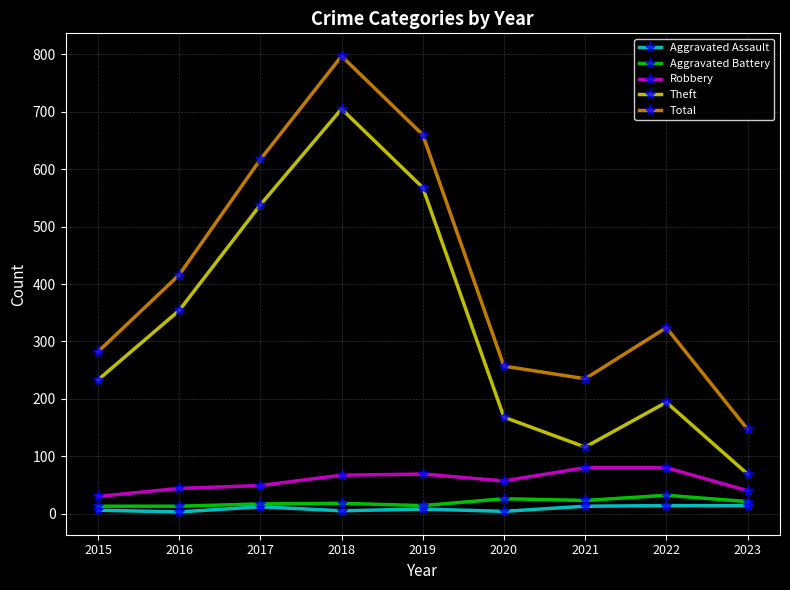

Which series has the widest spread of values?

Total